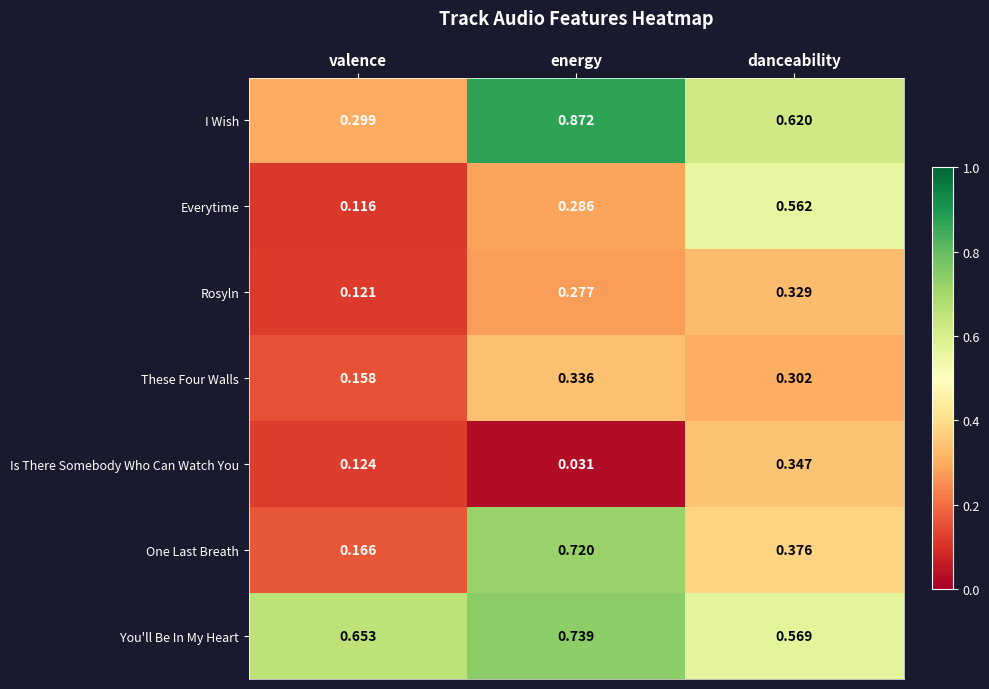

List the series in order of their peak value, lowest first.

Rosyln, These Four Walls, Is There Somebody Who Can Watch You, Everytime, One Last Breath, You'll Be In My Heart, I Wish